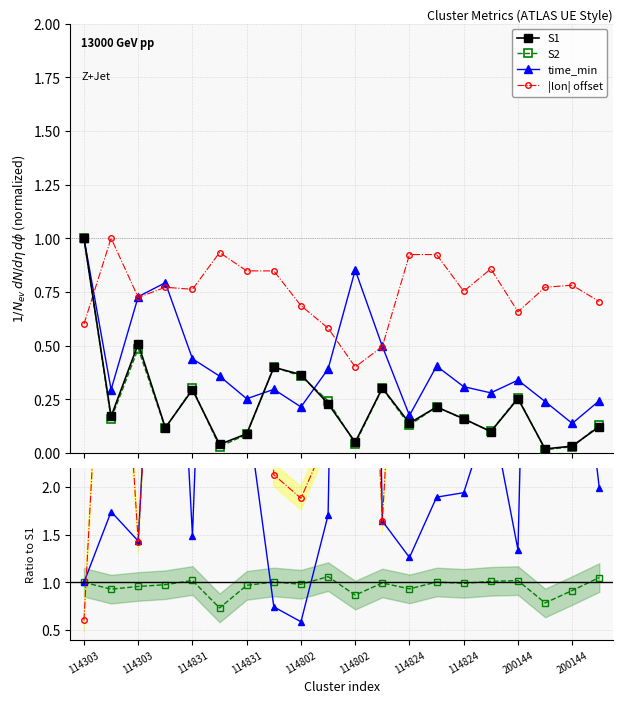

How many data points does each series have?

20